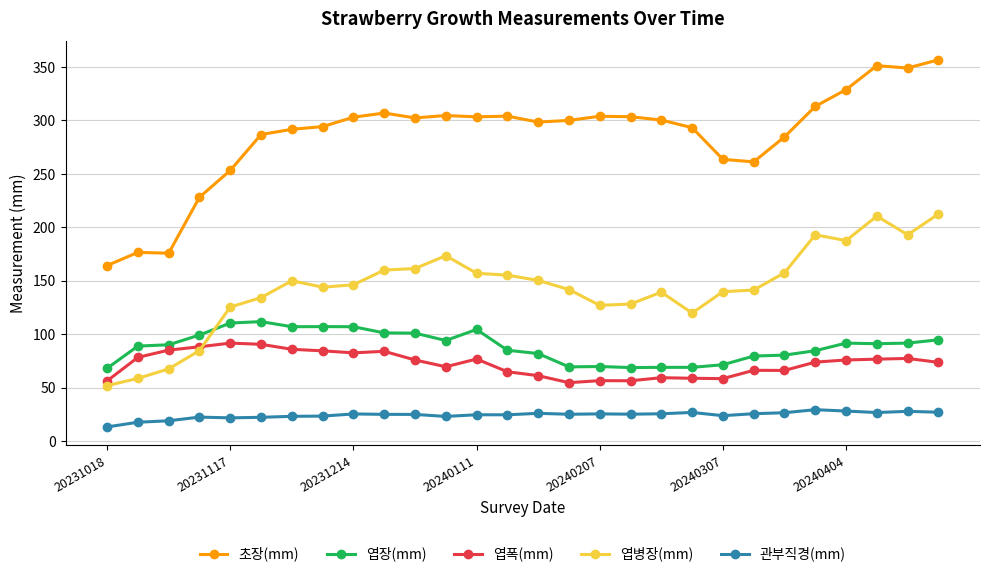

How many data points does each series have?

28